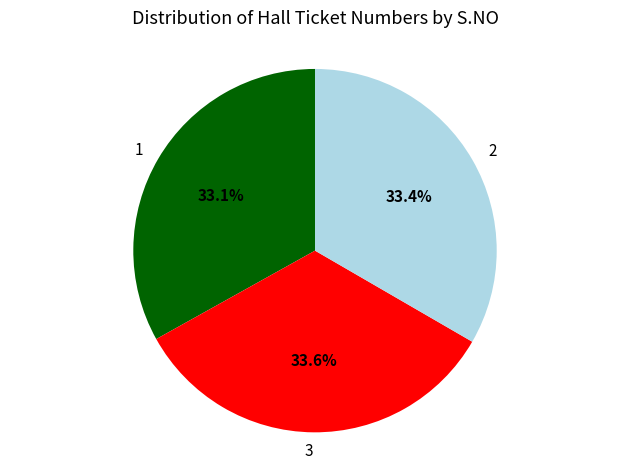

Is 3 the majority of the pie?

No